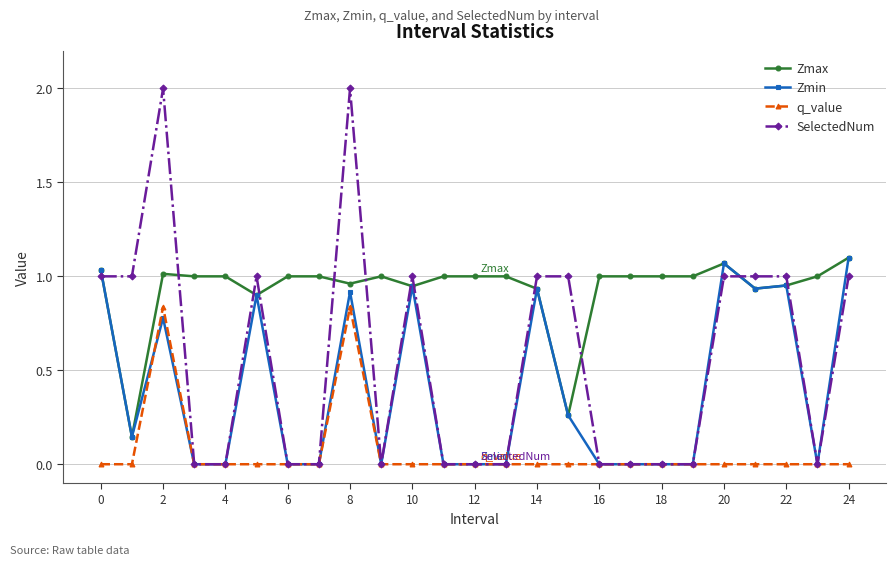

True or false: q_value and Zmax cross at least once.

False